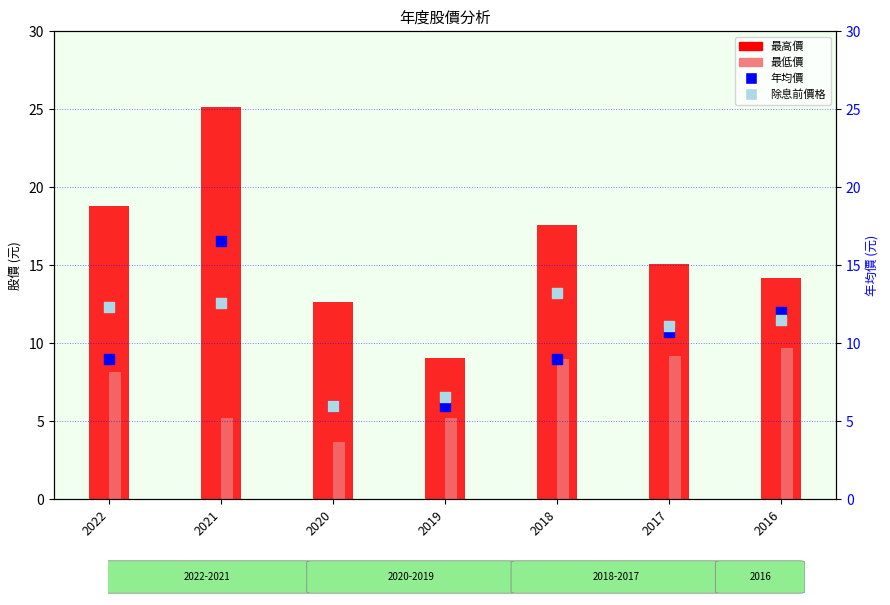

At which category is the sum across all series the highest?

2021